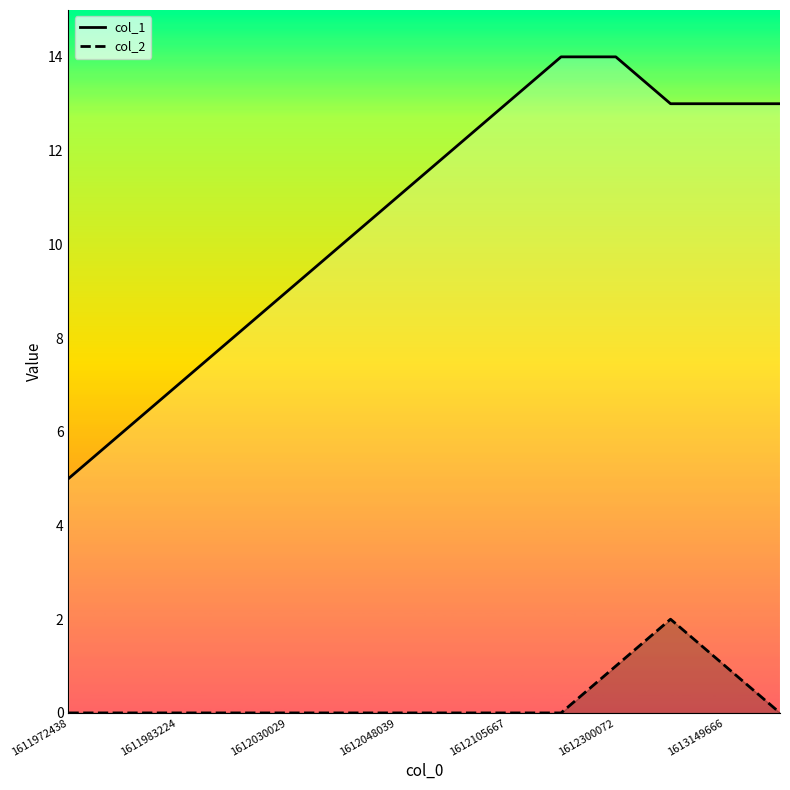

How many lines are shown in the chart?

2